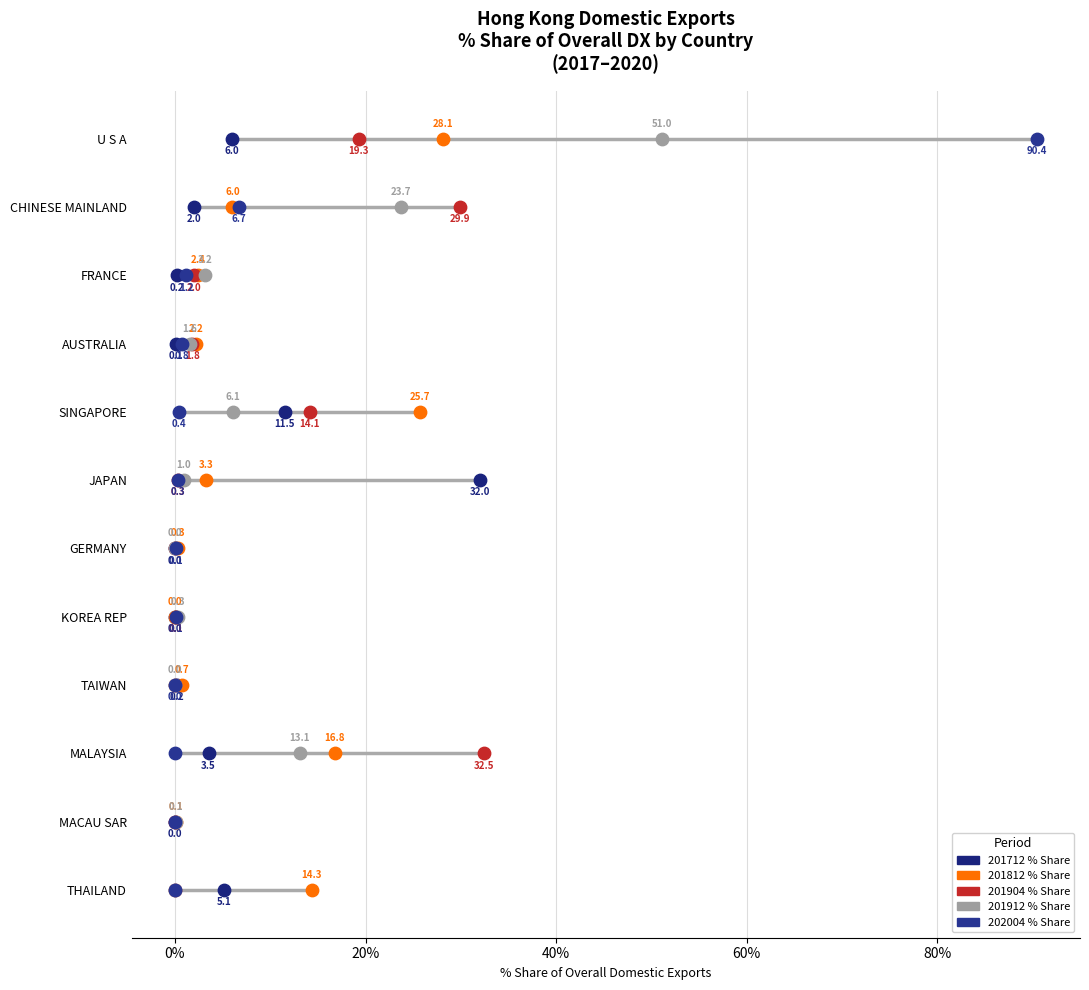

Which series reaches the minimum Y coordinate?

201712 % Share